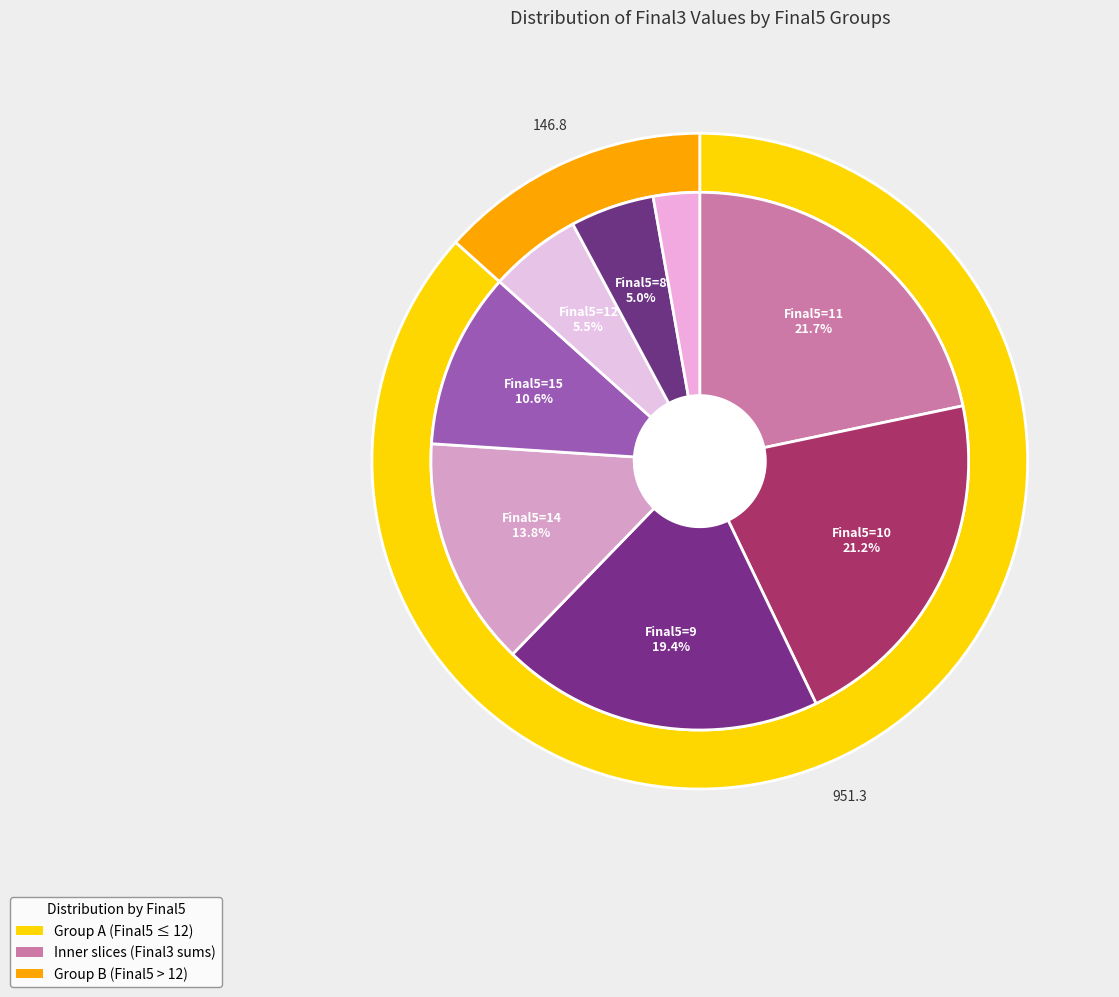

Approximately how many times larger is the value at 9 compared to 10?

1.0